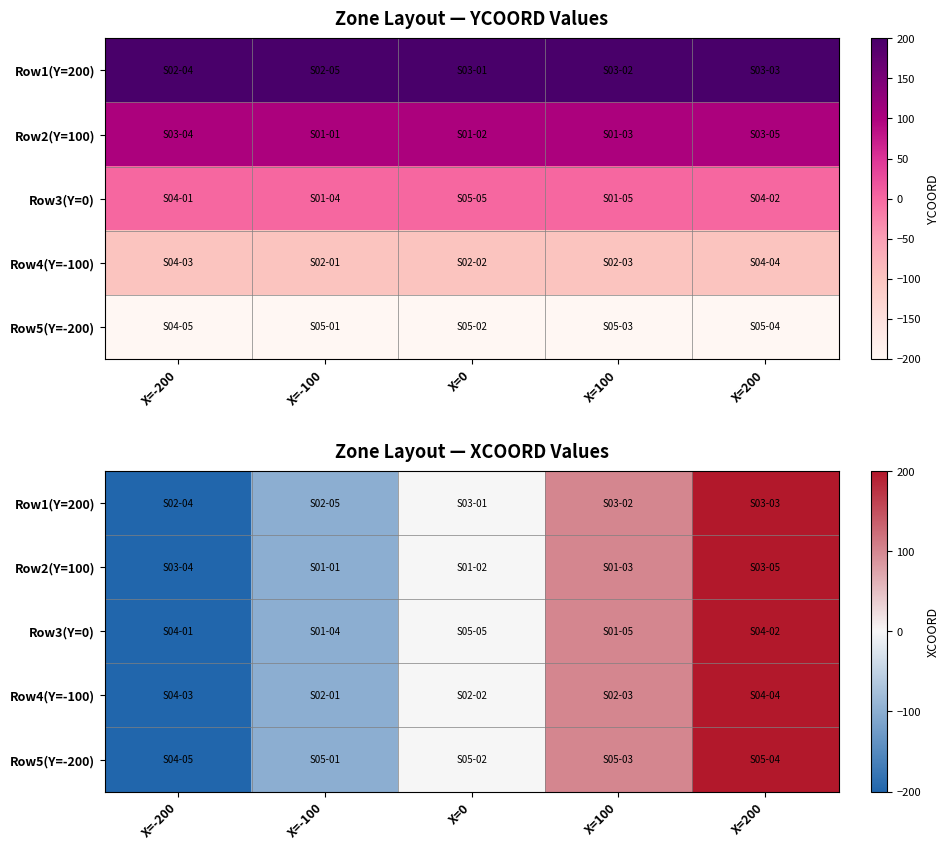

How many data points in Row3(Y=0) are above 0?

2